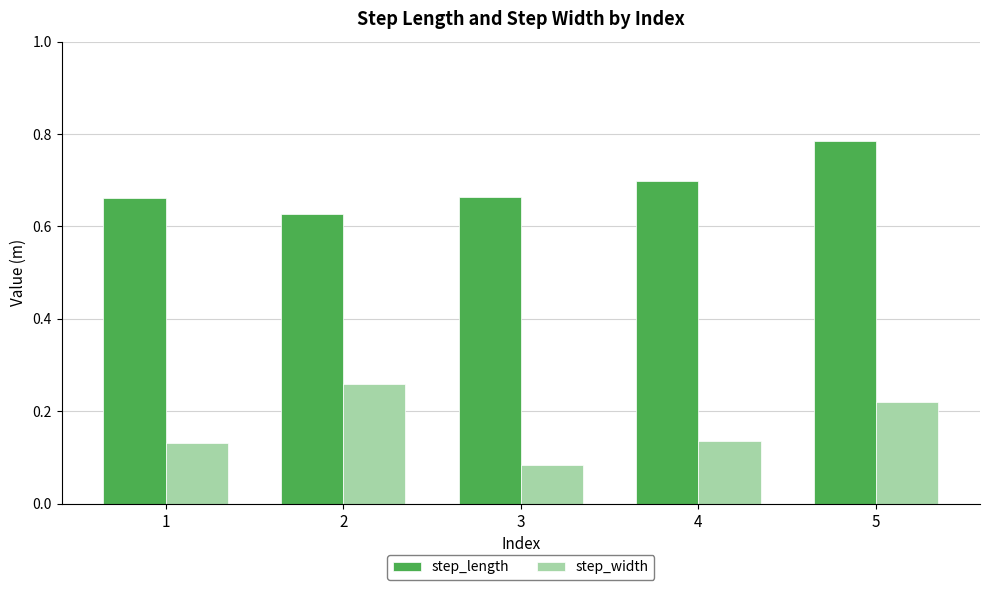

Where is step_length nearest to the value 0?

2